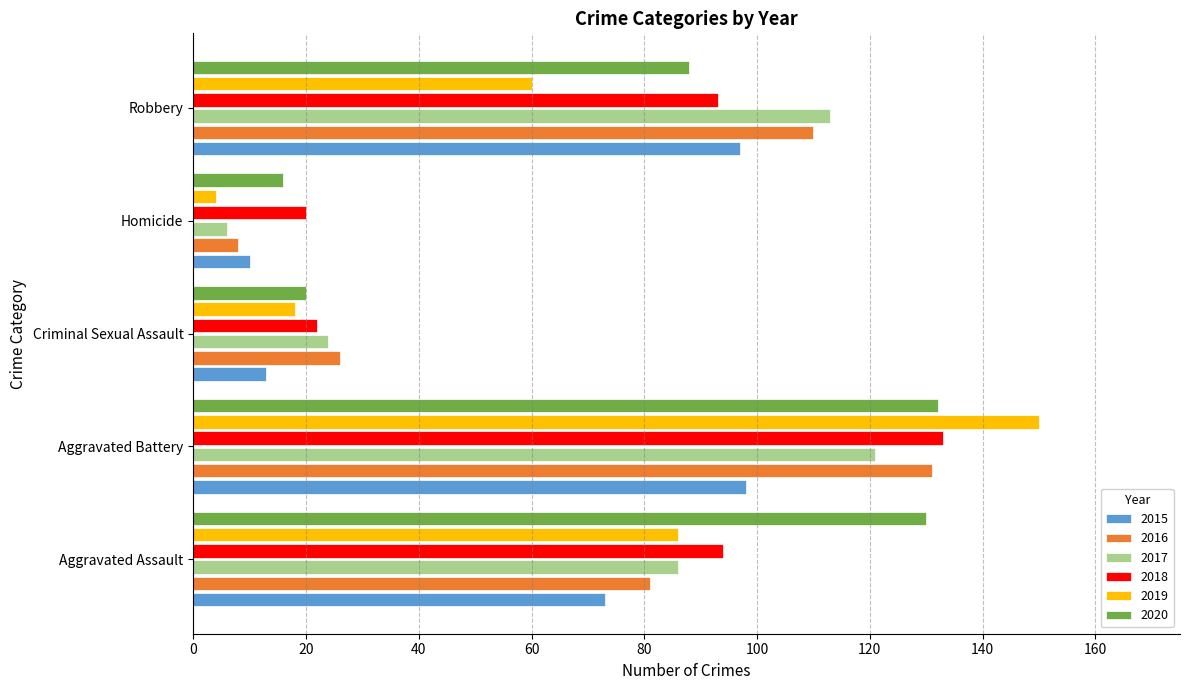

What is the difference between the highest and lowest values at Aggravated Battery?

52